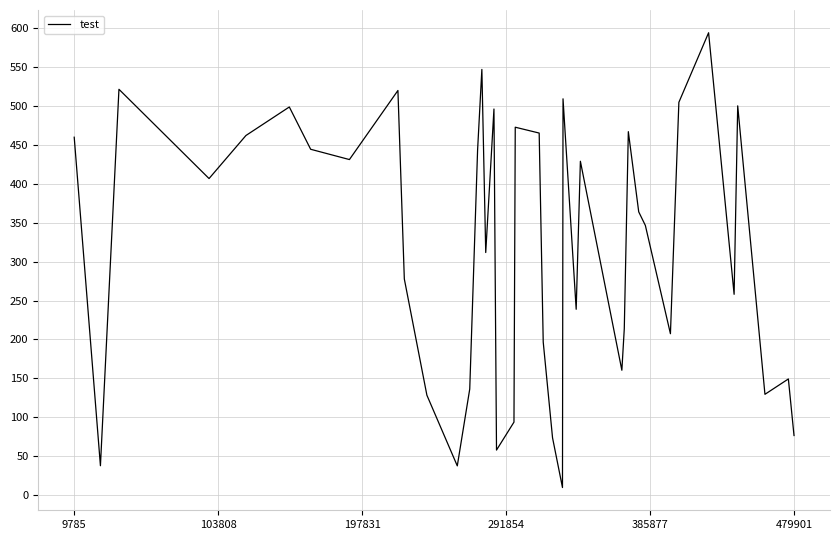

What is the greatest value displayed?

594.5